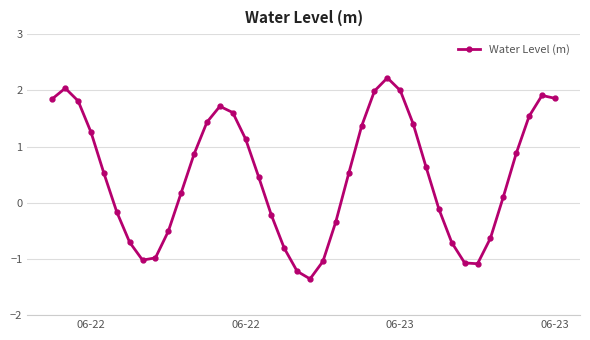

How many interior local peaks (higher than both neighbors) does the data have?

4